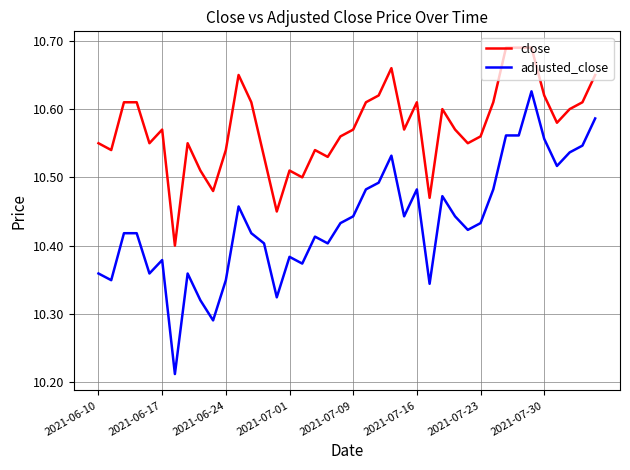

What is the difference between the maximum and minimum values in the adjusted_close series?

0.4